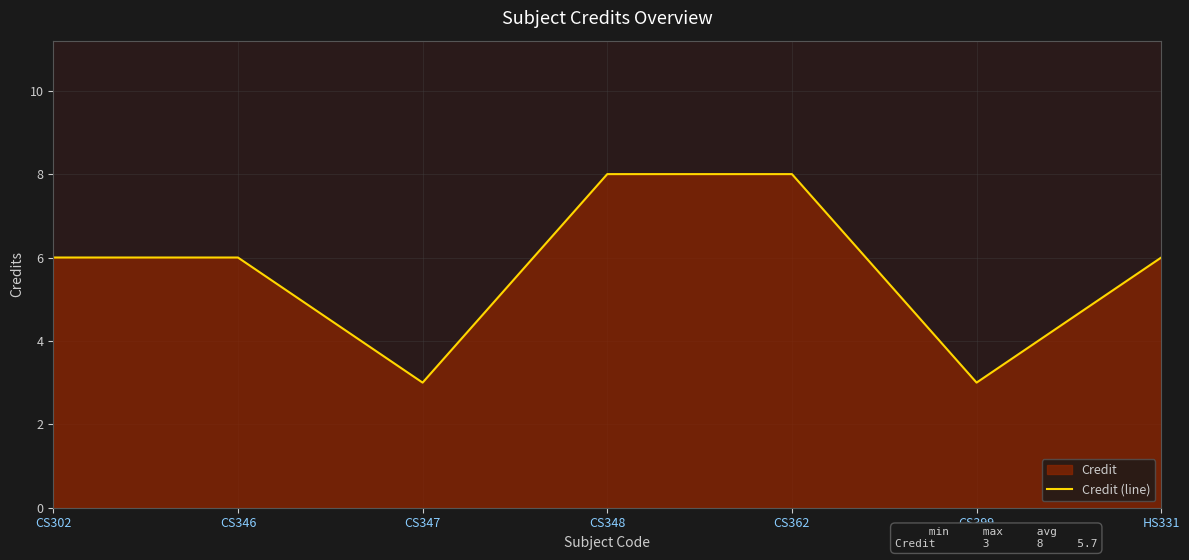

Reading left to right, extract all data points from this chart.

CS302=6	CS346=6	CS347=3	CS348=8	CS362=8	CS399=3	HS331=6